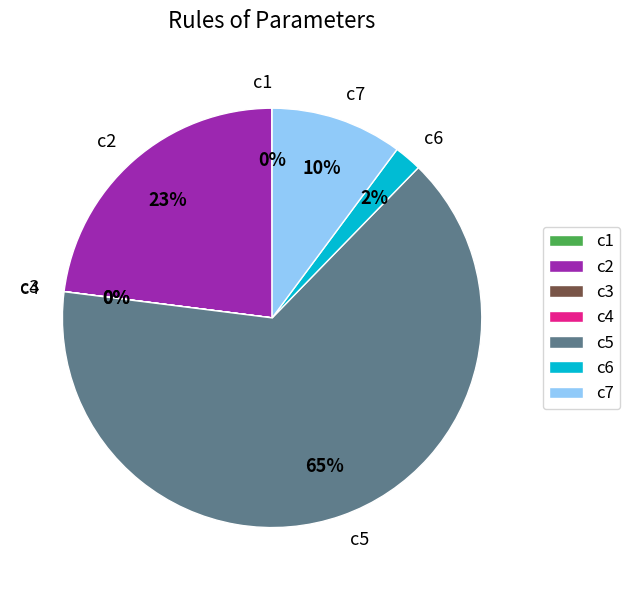

True or false: c7 accounts for 10% of the total.

True